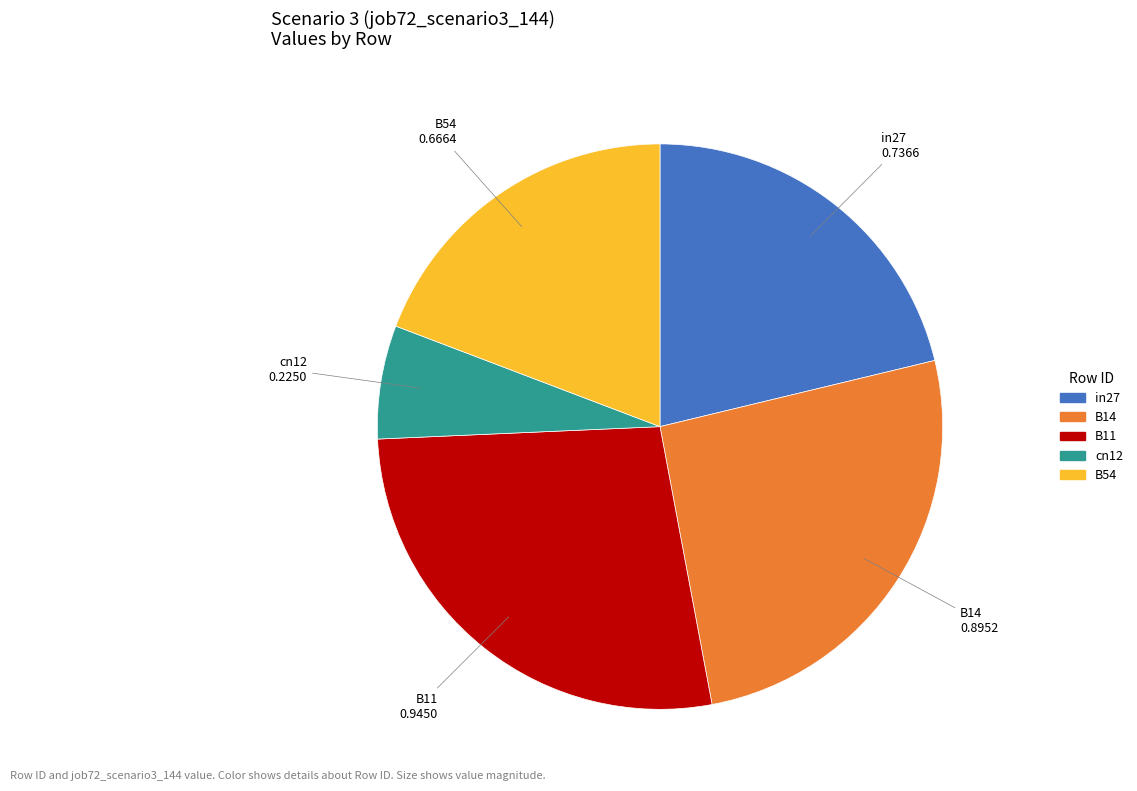

Count the number of slices in the pie.

5